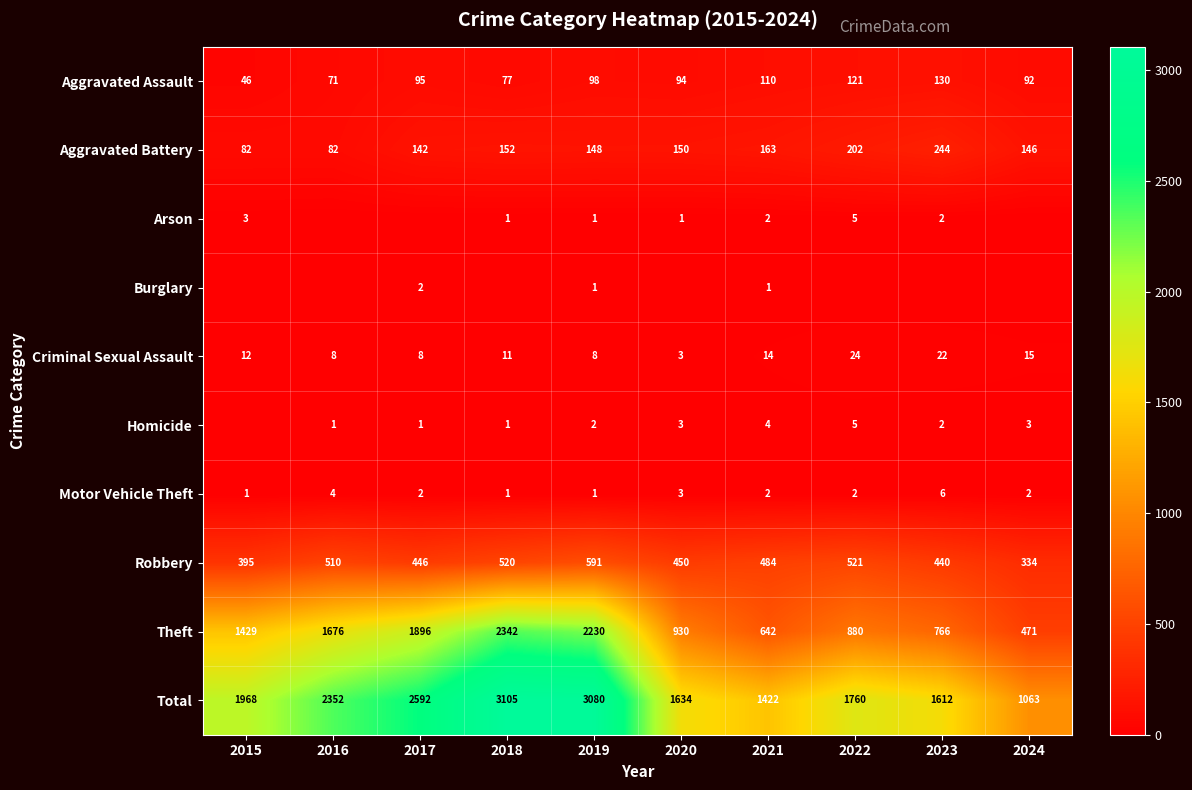

The Aggravated Battery series shows 46 at 2018. True or false?

False